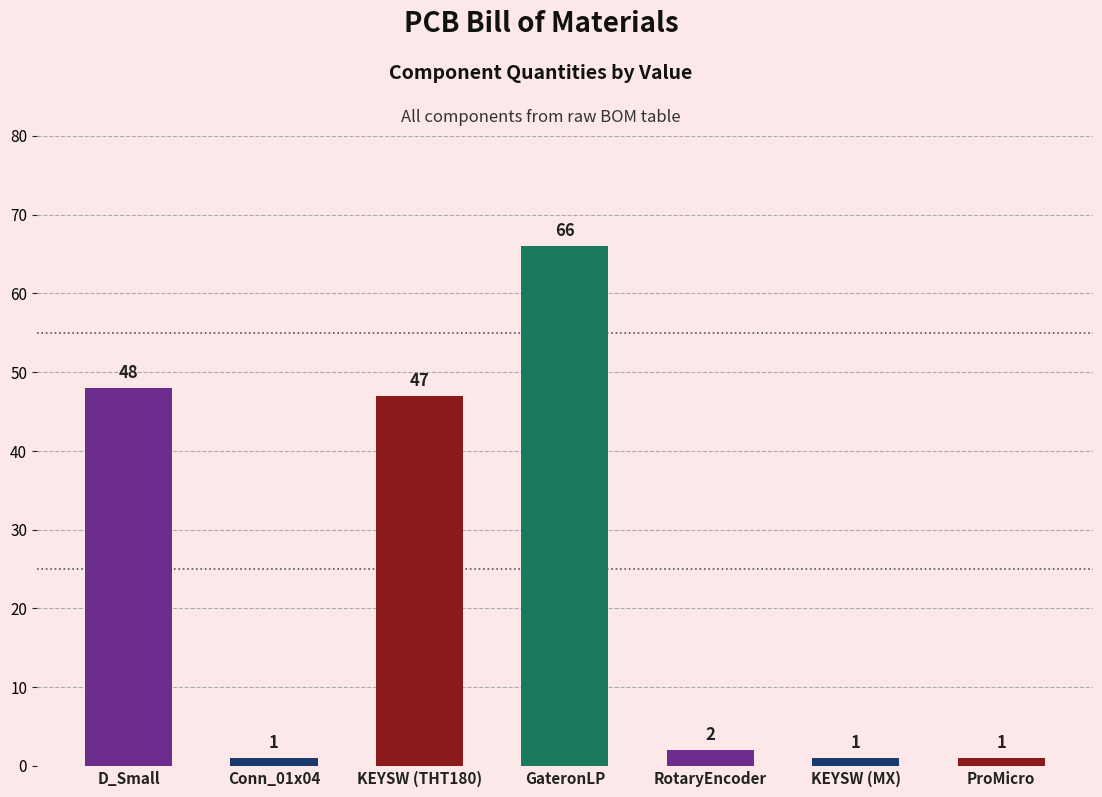

What is the label of the 2nd bar from the right?

KEYSW (MX)